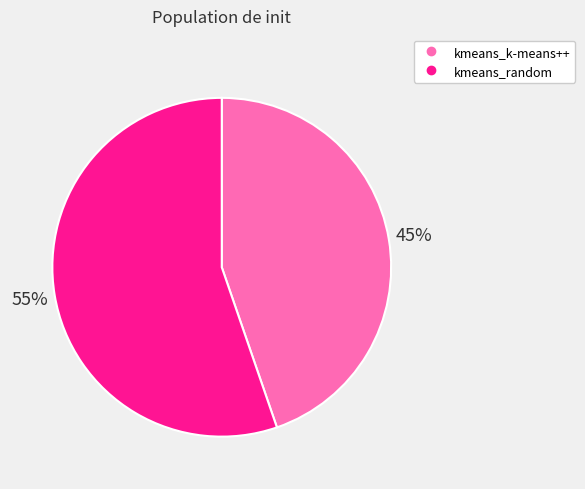

How many segments does this pie chart have?

2